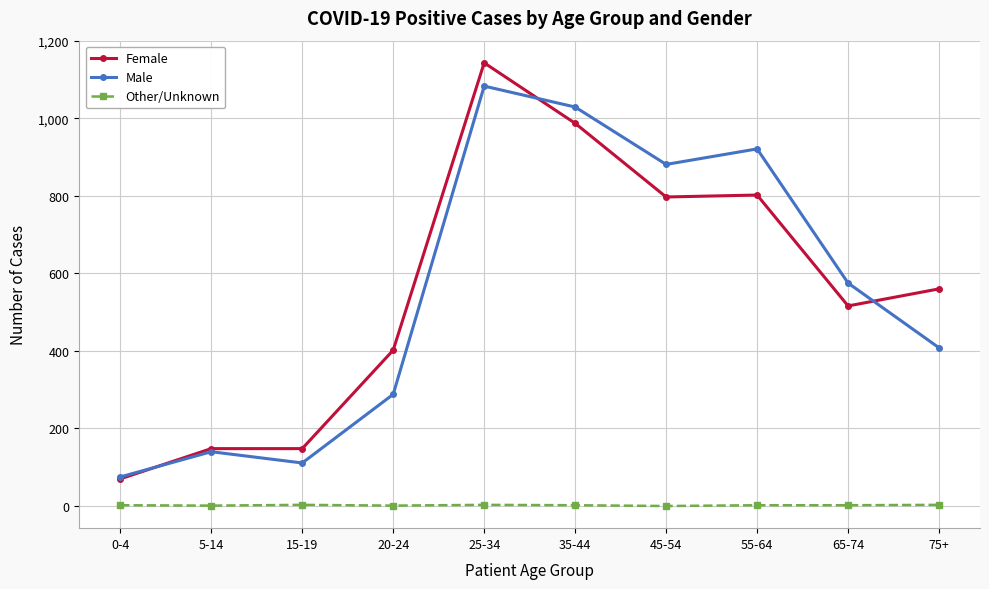

How many categories are shown in the chart?

10